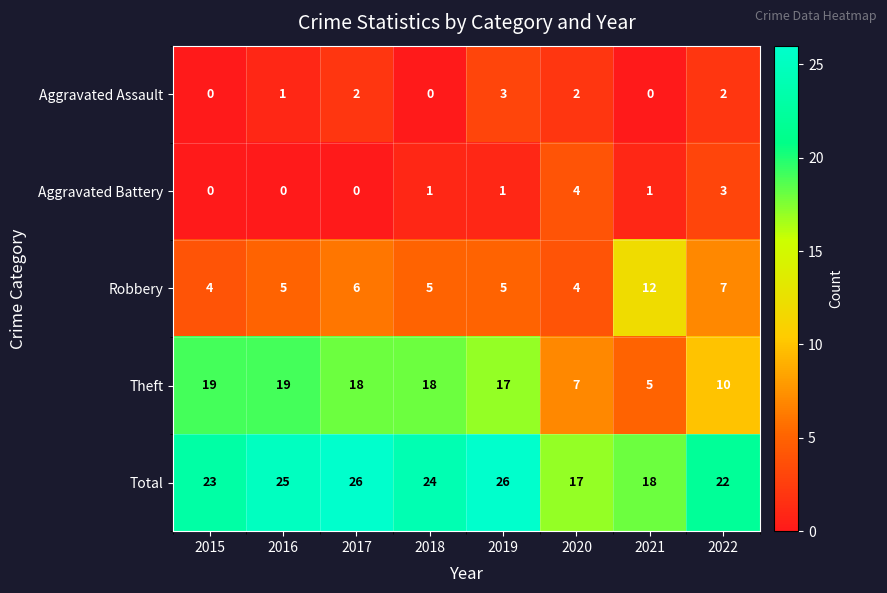

At how many categories does at least one series exceed 3?

8